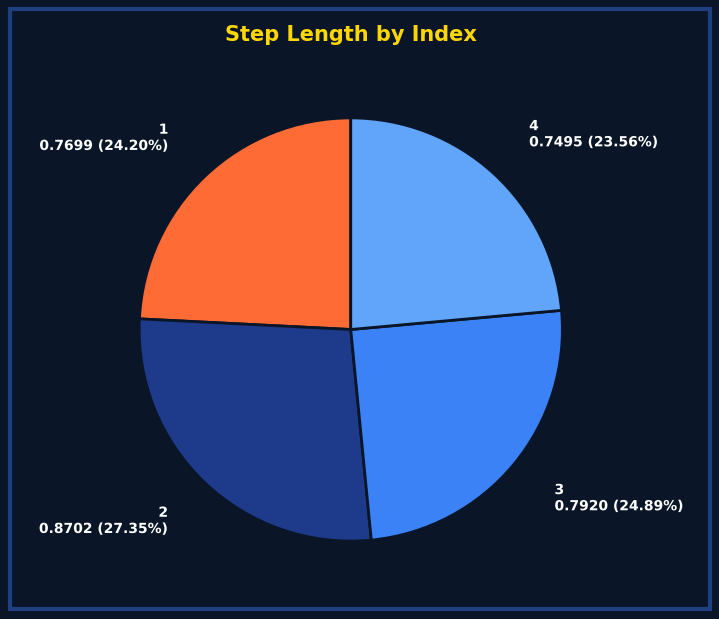

How many segments does this pie chart have?

4